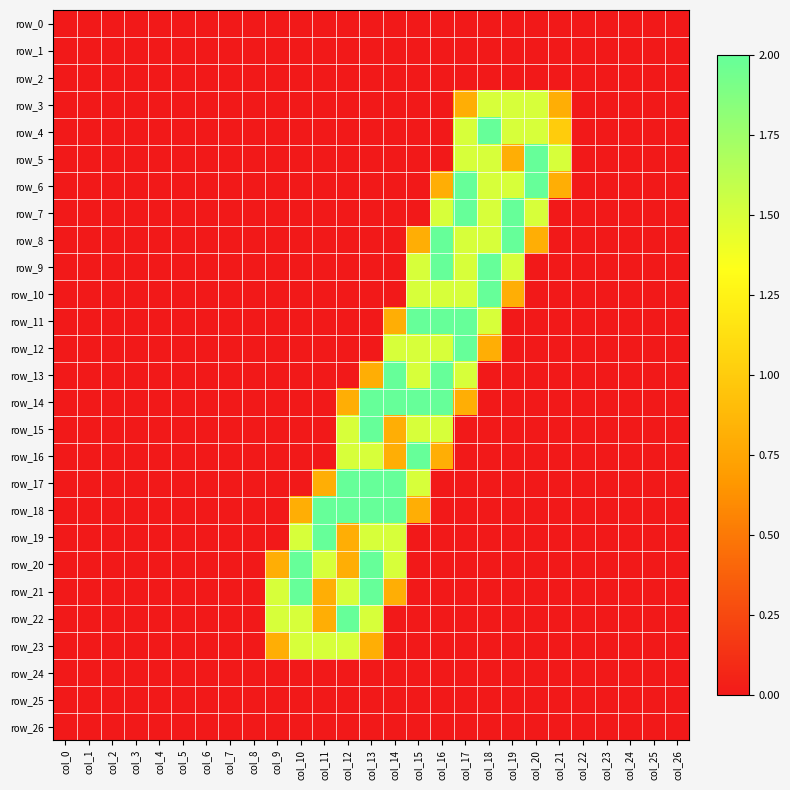

At which label does row_6 reach its minimum?

col_0